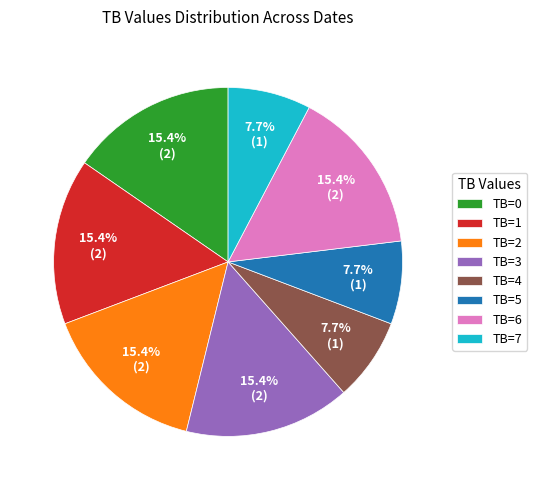

Between TB=0 and TB=7, which is larger?

TB=0